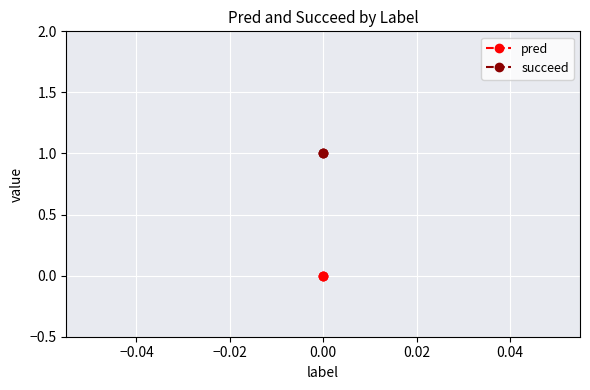

Which has a higher value, −0.04 or −0.06?

−0.04